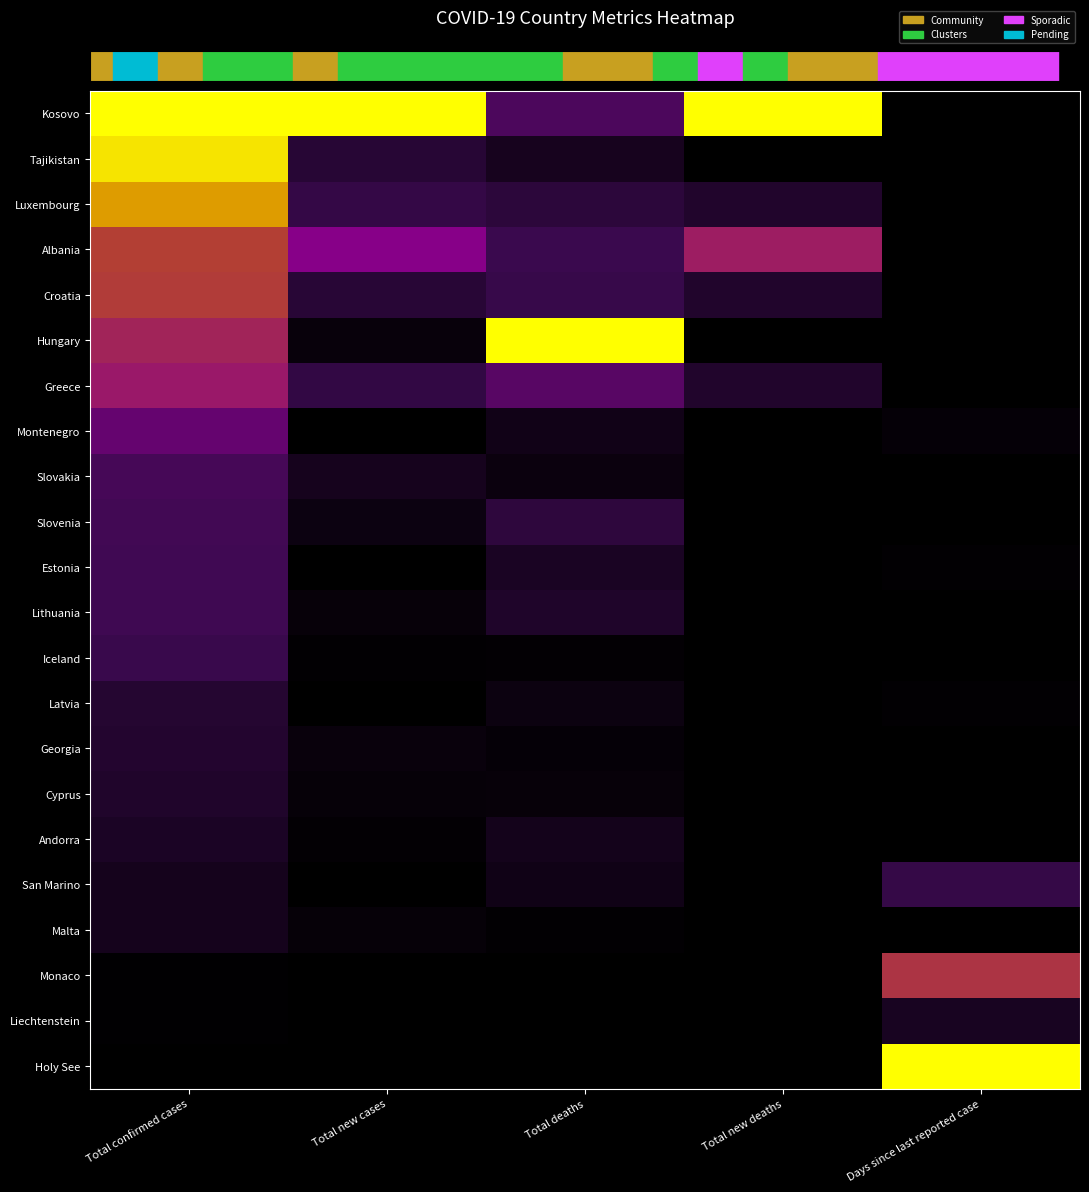

Reading right to left, list all the values displayed in this chart.

row_0: 0.0	1.0	0.3	1.0	1.0
row_1: 0.0	0.0	0.1	0.2	1.0
row_2: 0.0	0.1	0.2	0.2	0.8
row_3: 0.0	0.6	0.2	0.5	0.7
row_4: 0.0	0.1	0.2	0.2	0.6
row_5: 0.0	0.0	1.0	0.0	0.6
row_6: 0.0	0.1	0.3	0.2	0.6
row_7: 0.0	0.0	0.1	0.0	0.4
row_8: 0.0	0.0	0.0	0.1	0.3
row_9: 0.0	0.0	0.2	0.1	0.3
row_10: 0.0	0.0	0.1	0.0	0.3
row_11: 0.0	0.0	0.1	0.0	0.3
row_12: 0.0	0.0	0.0	0.0	0.2
row_13: 0.0	0.0	0.1	0.0	0.2
row_14: 0.0	0.0	0.0	0.0	0.2
row_15: 0.0	0.0	0.0	0.0	0.1
row_16: 0.0	0.0	0.1	0.0	0.1
row_17: 0.2	0.0	0.1	0.0	0.1
row_18: 0.0	0.0	0.0	0.0	0.1
row_19: 0.6	0.0	0.0	0.0	0.0
row_20: 0.1	0.0	0.0	0.0	0.0
row_21: 1.0	0.0	0.0	0.0	0.0